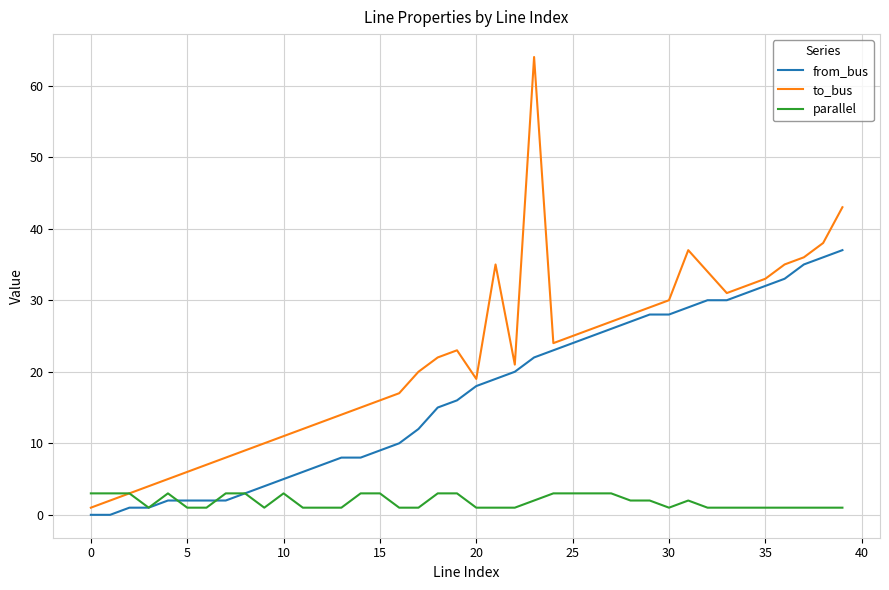

Which series has the largest range (max minus min)?

to_bus